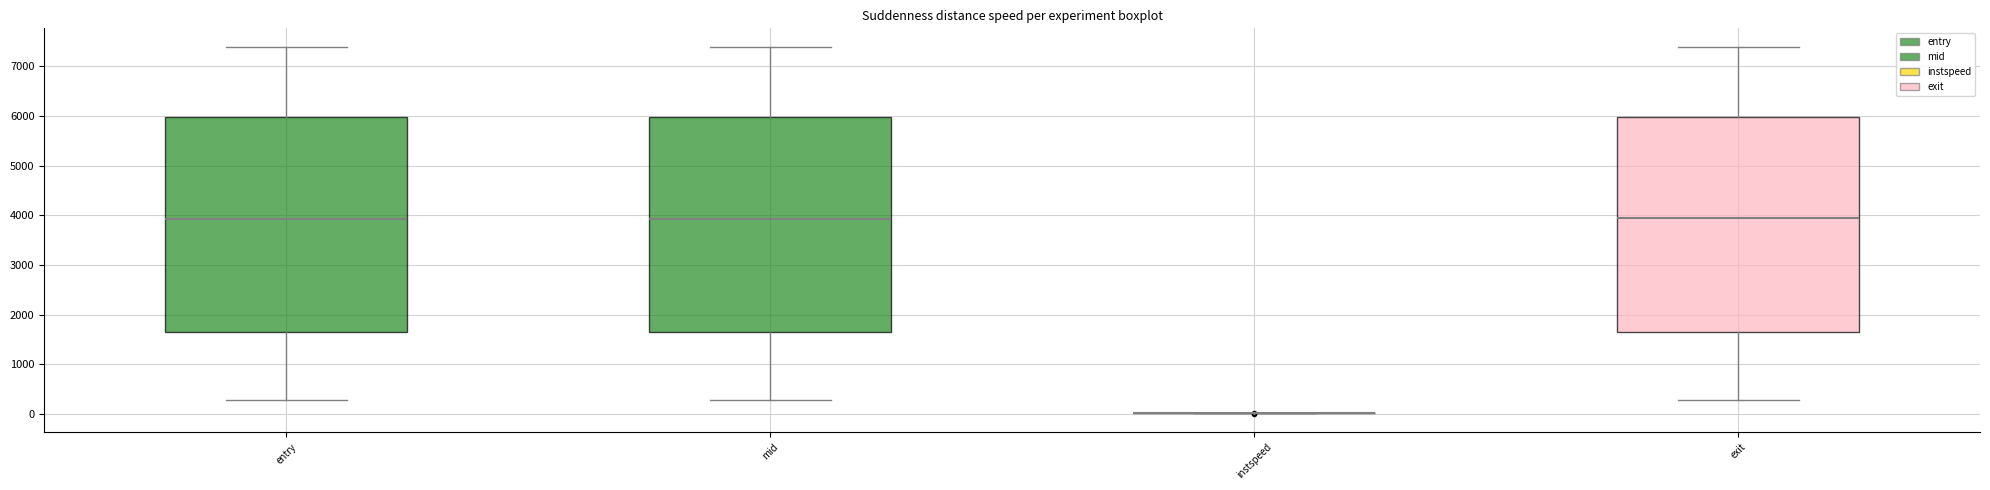

Reading left to right, read every box against the y-axis: the position of its median line, the range the box covers, and the ends of its whiskers. The values are not printed on the chart, so give them approximately, as read against the axis.

entry: median 3900, box 1700 to 6000, whiskers 300 to 7400
mid: median 3900, box 1700 to 6000, whiskers 300 to 7400
instspeed: box collapsed to a line at 0, whiskers 0 to 0
exit: median 3900, box 1700 to 6000, whiskers 300 to 7400